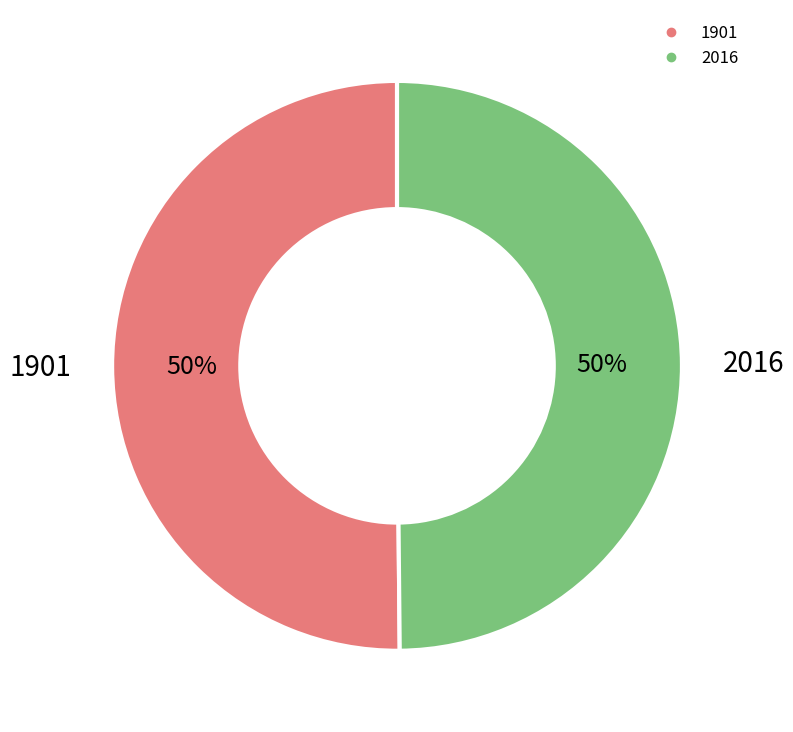

The 2016 slice represents 61% of the pie. True or false?

False